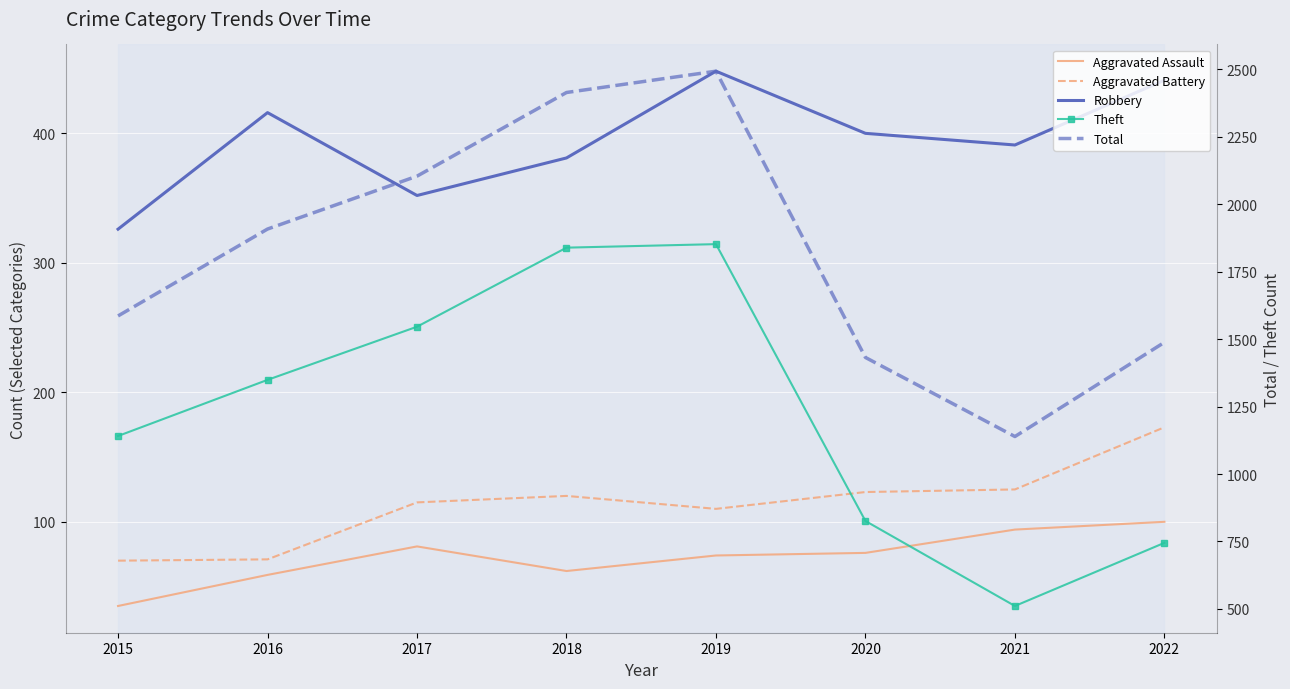

How many distinct data groups are displayed?

5